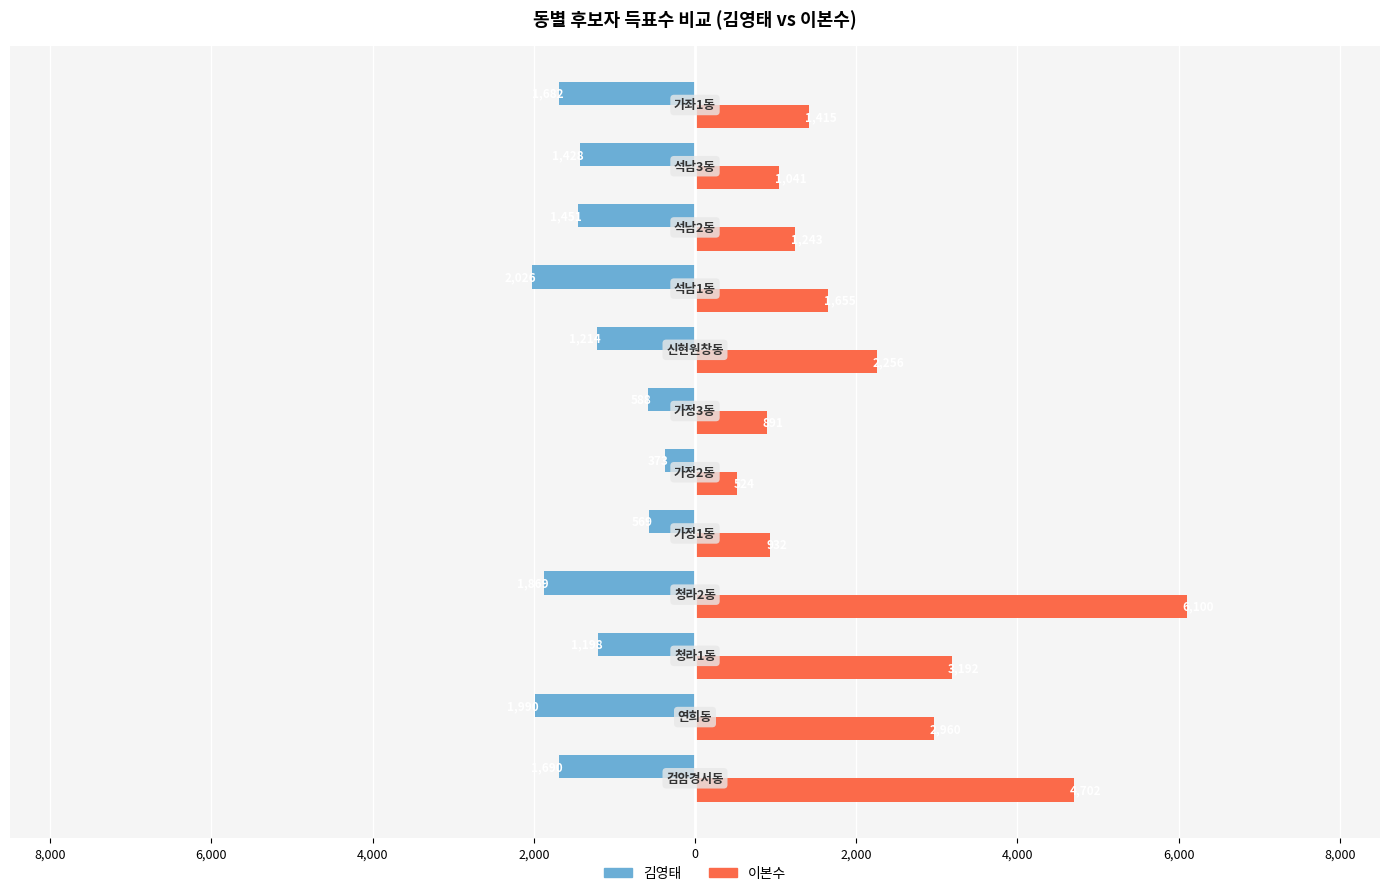

Reading left to right, extract all data points from this chart.

김영태: -1690	-1990	-1198	-1869	-569	-373	-588	-1214	-2026	-1451	-1428	-1682
이본수: 4702	2960	3192	6100	932	524	891	2256	1655	1243	1041	1415